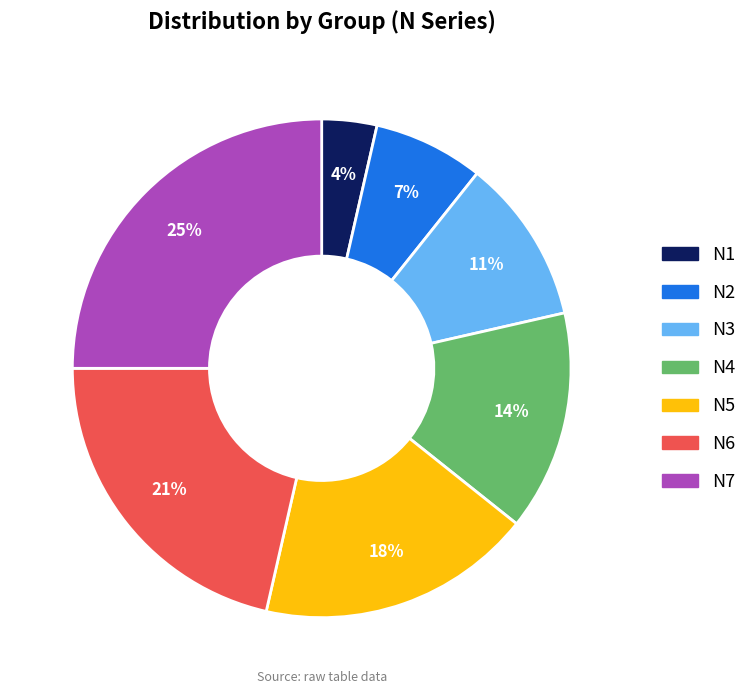

Is N5 the majority of the pie?

No